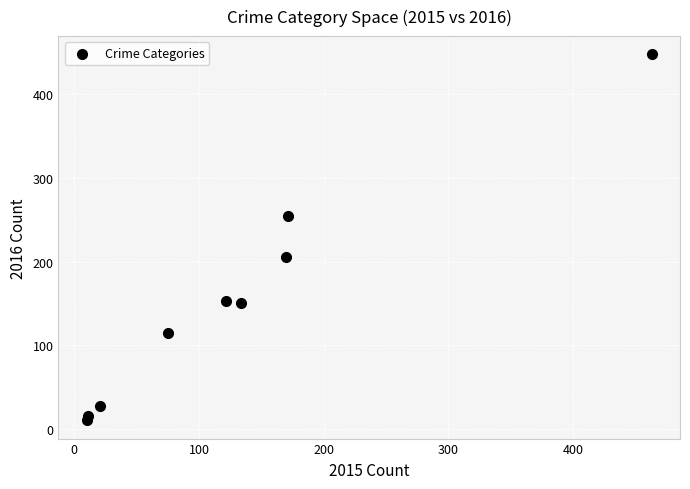

What is the range of X values (max minus min)?

453